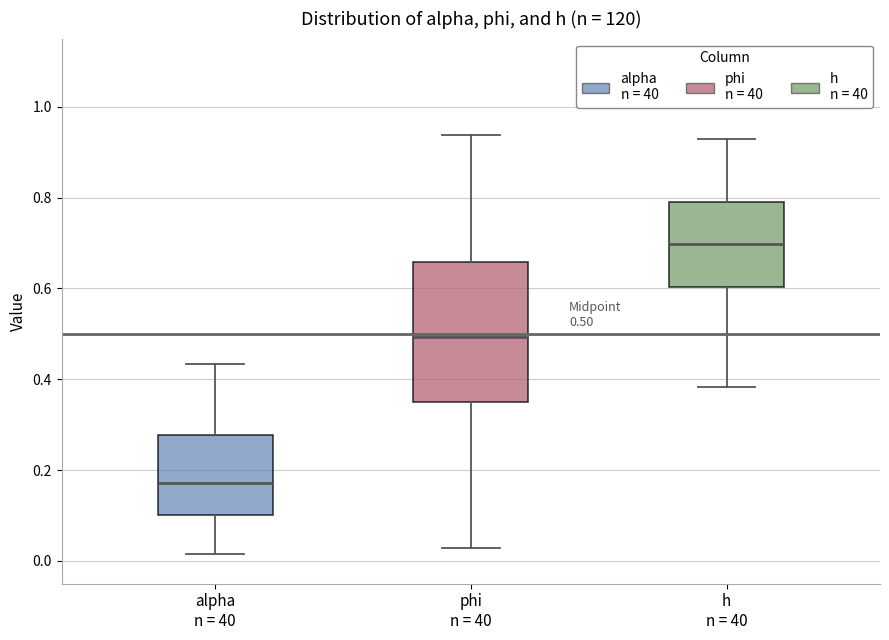

Which box is the tallest, from its lower edge to its upper edge?

phi n = 40